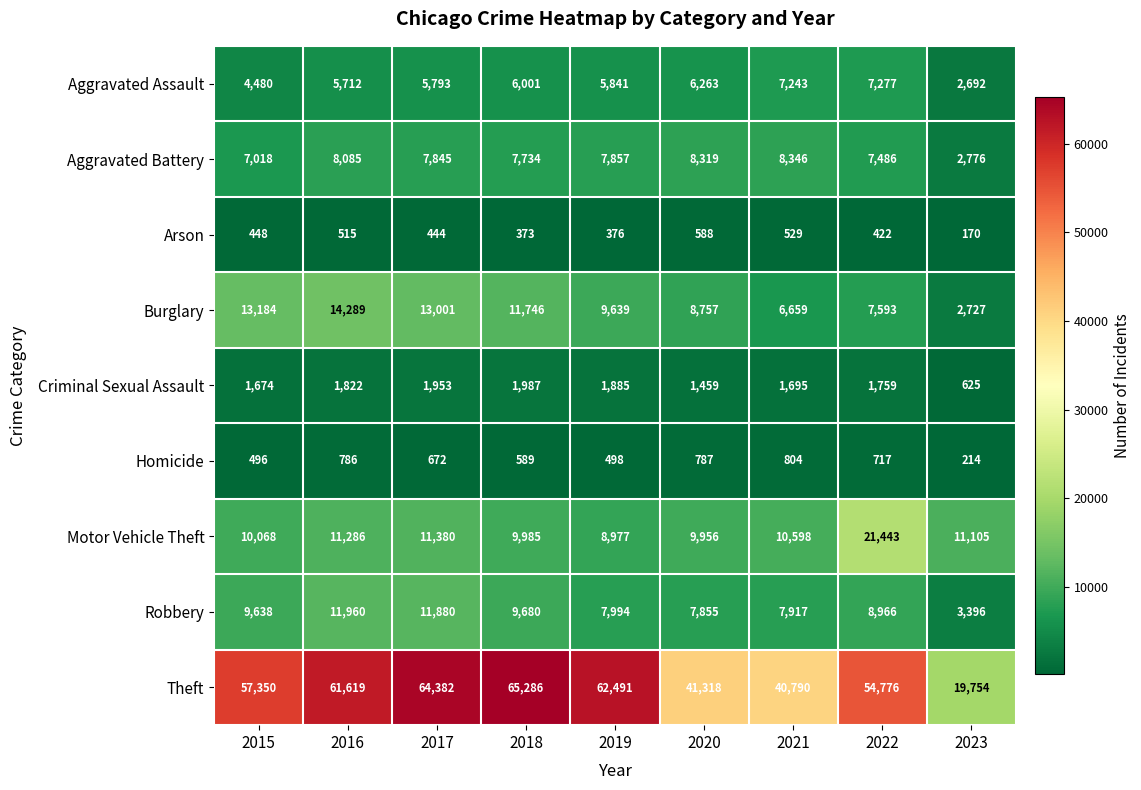

The value of Arson at 2023 is 170. True or false?

True